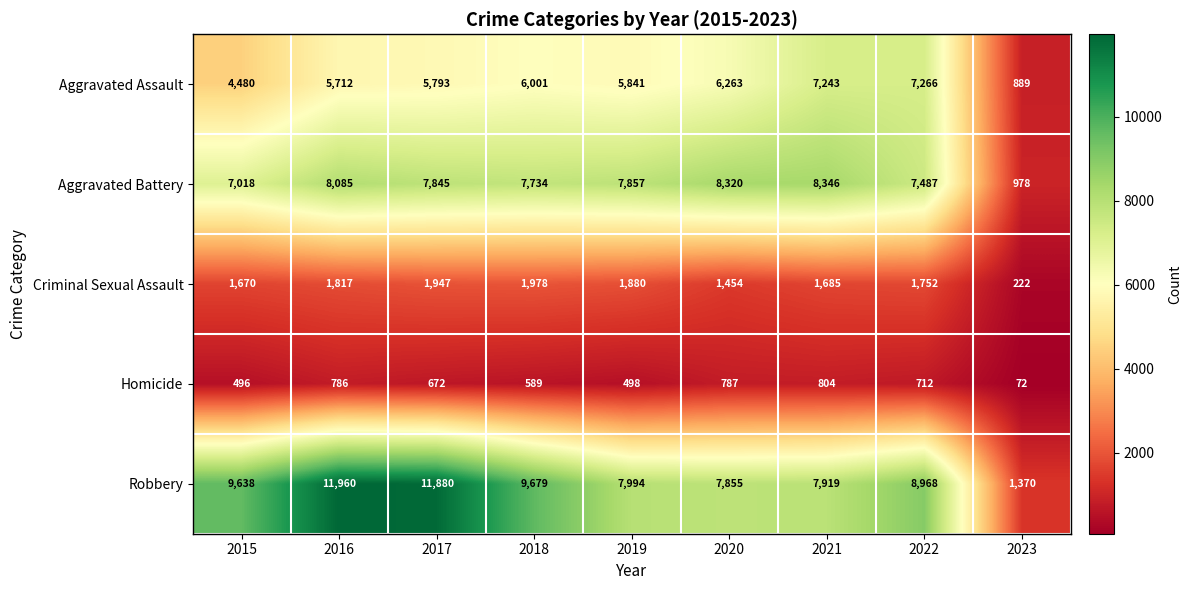

What is the sum of the Robbery values at 2022 and 2020?

16823